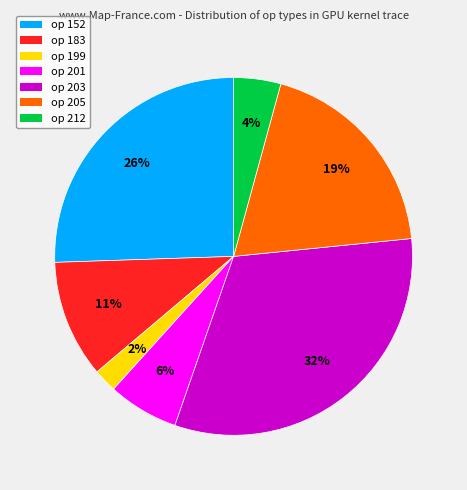

To the nearest percent, what is the average slice percentage?

14%